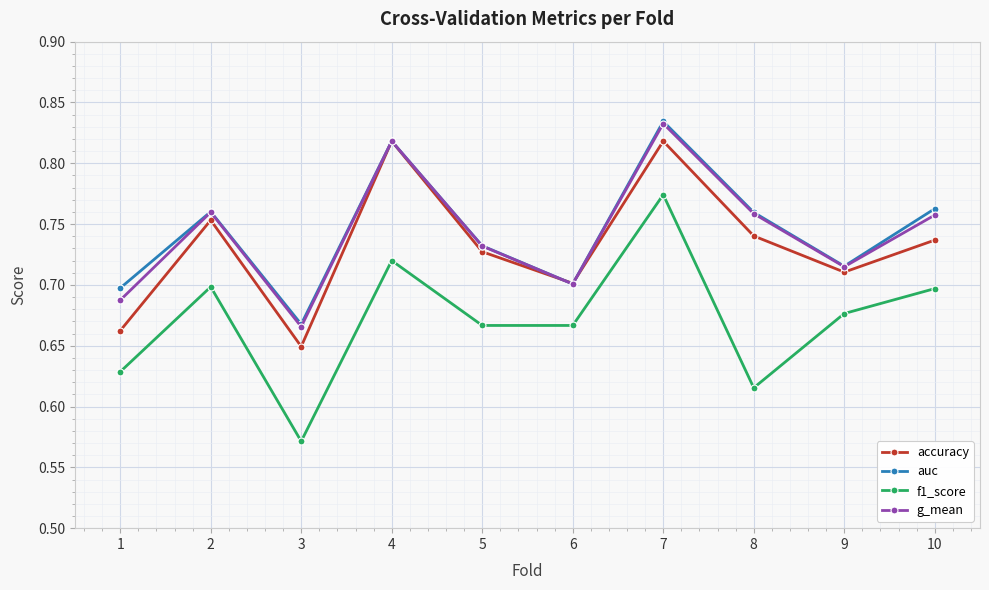

What is the spread (max minus min) of values at 10?

0.1